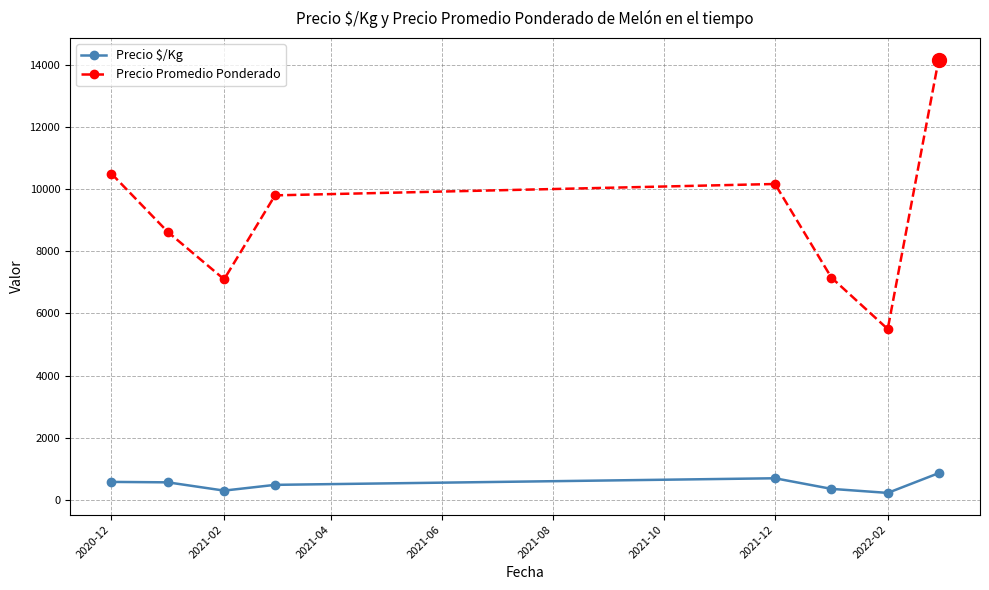

Does the chart have visible grid lines?

Yes